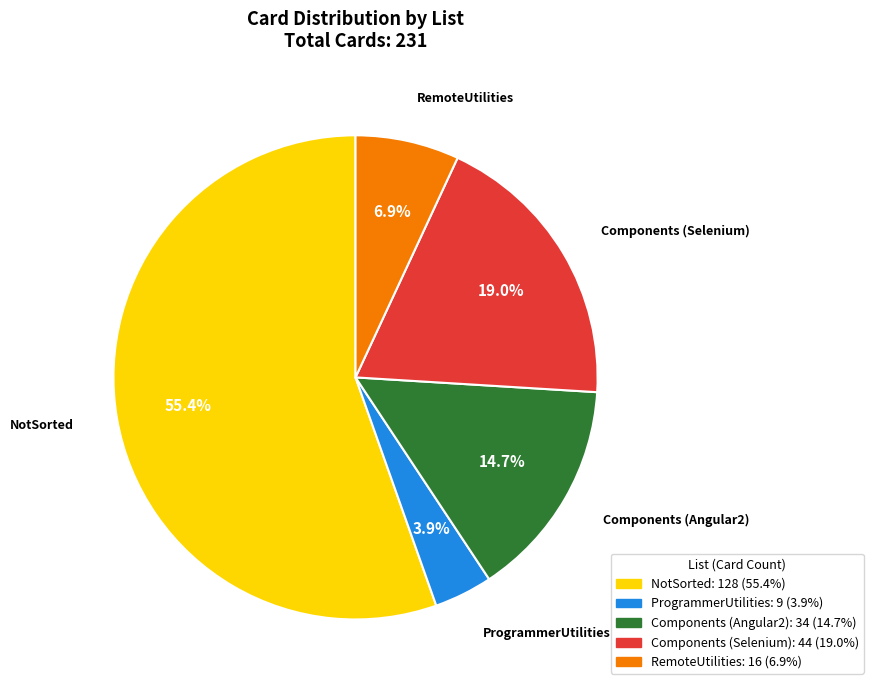

To the nearest percent, what is the difference between the largest and smallest slice percentages?

52%